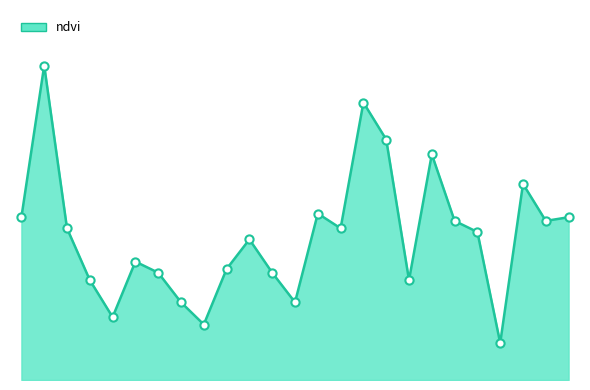

Does the chart have visible grid lines?

No